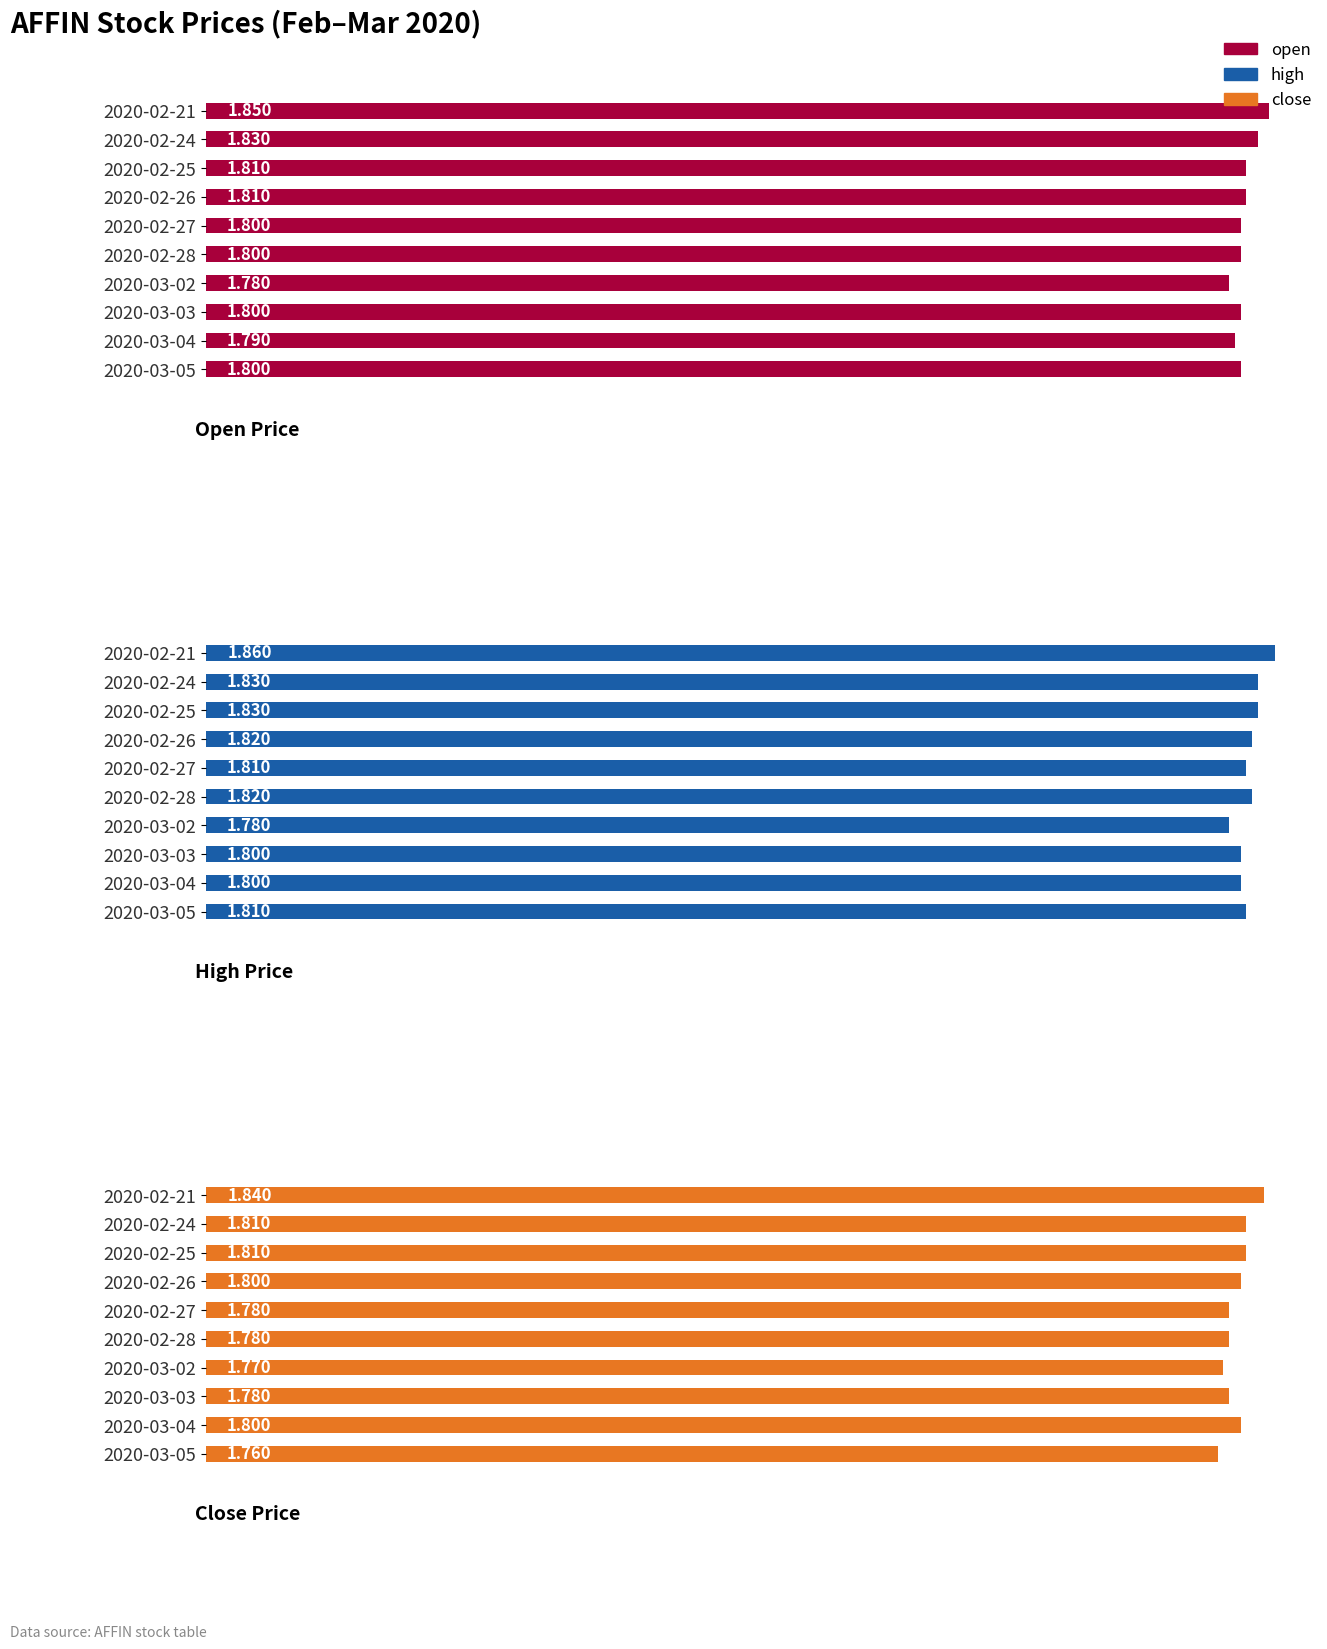

What is the approximate value of high at 9?

1.8